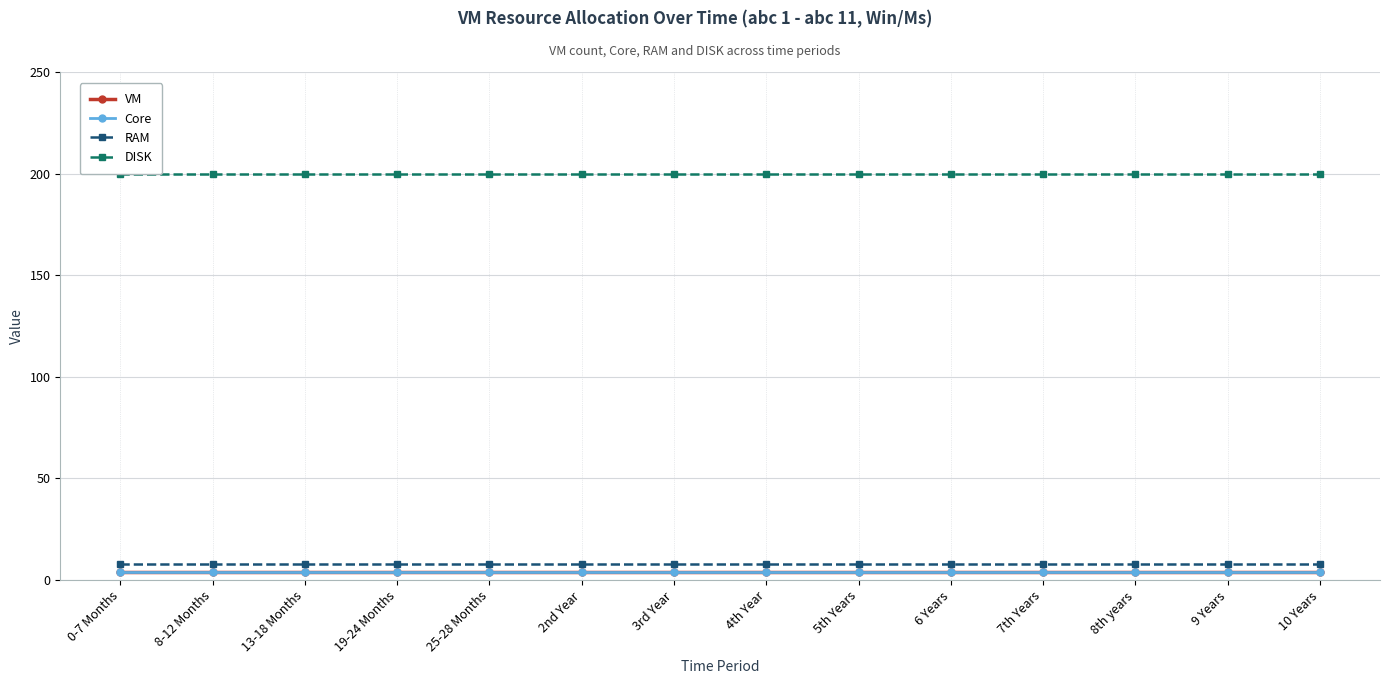

At 8th years, list the series in order from largest to smallest.

DISK, RAM, VM, Core